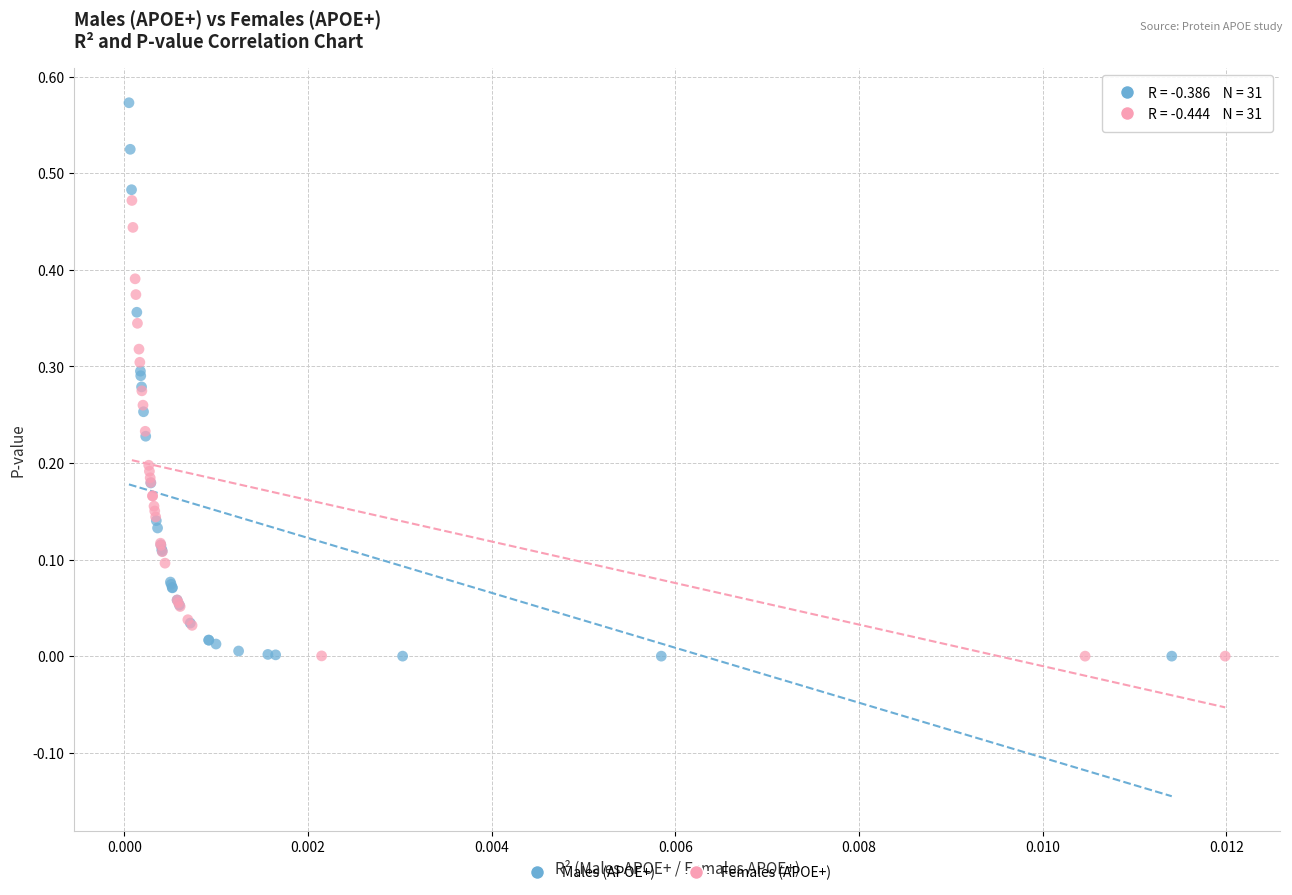

What are all the series names shown in the legend?

Males (APOE+), Females (APOE+)